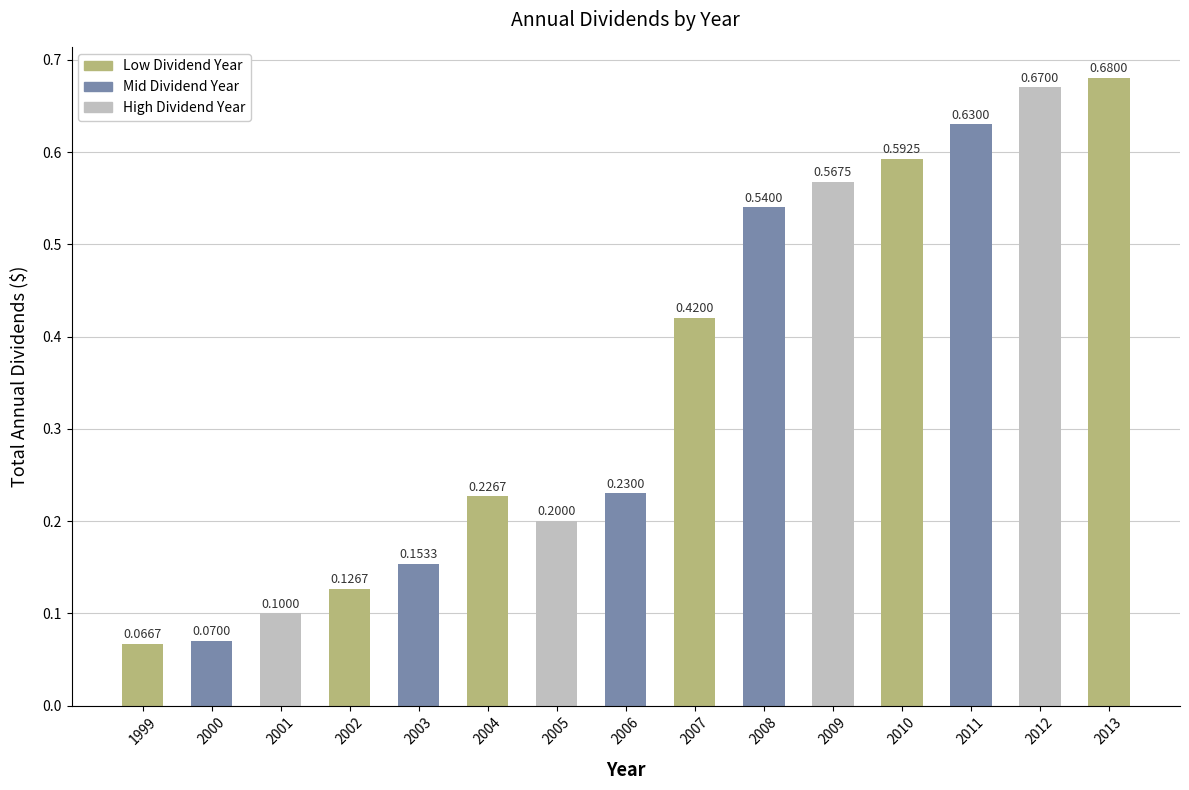

What is the difference between the values at 2009 and 2004?

0.3